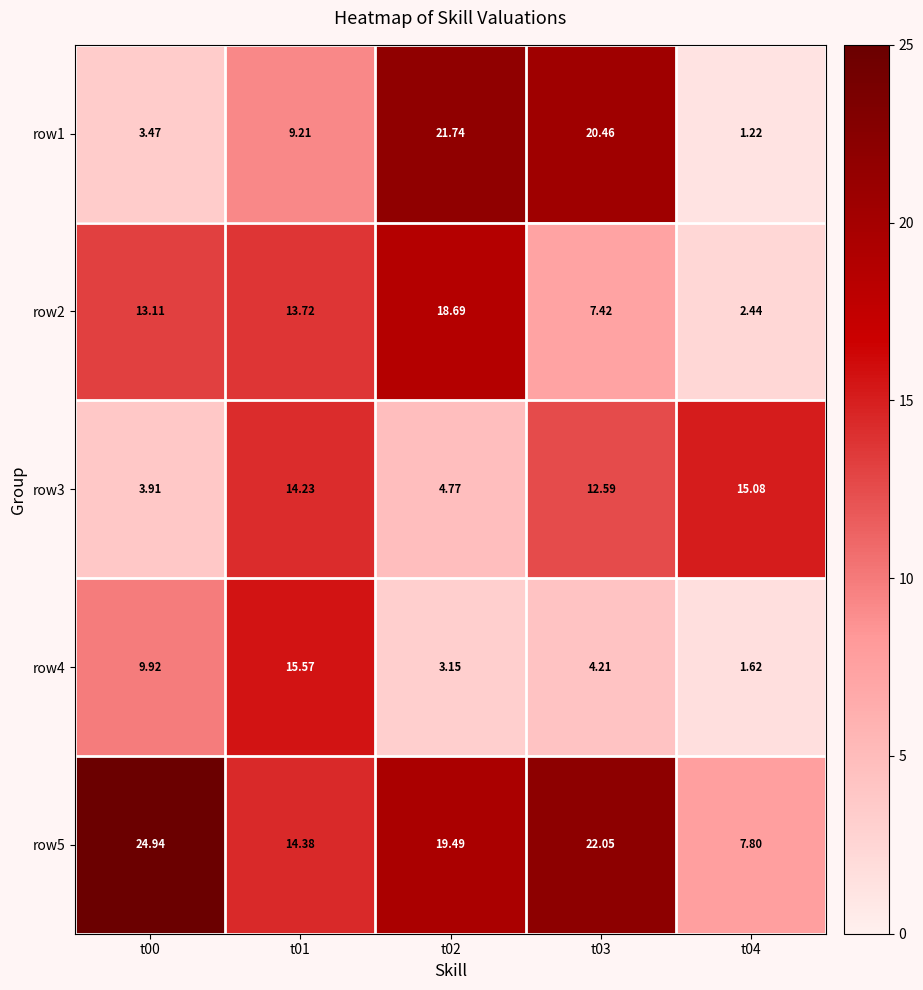

Is the value of row5 at t01 greater than the value of row2 at t00?

Yes